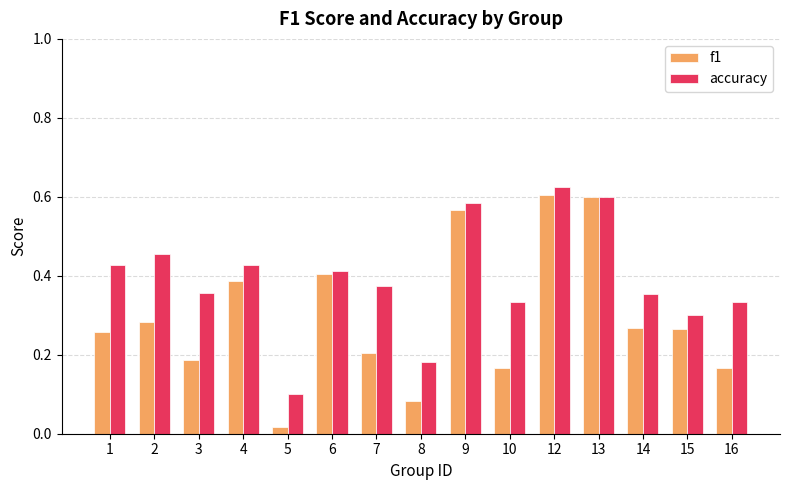

What is the sum of all f1 values?

4.5